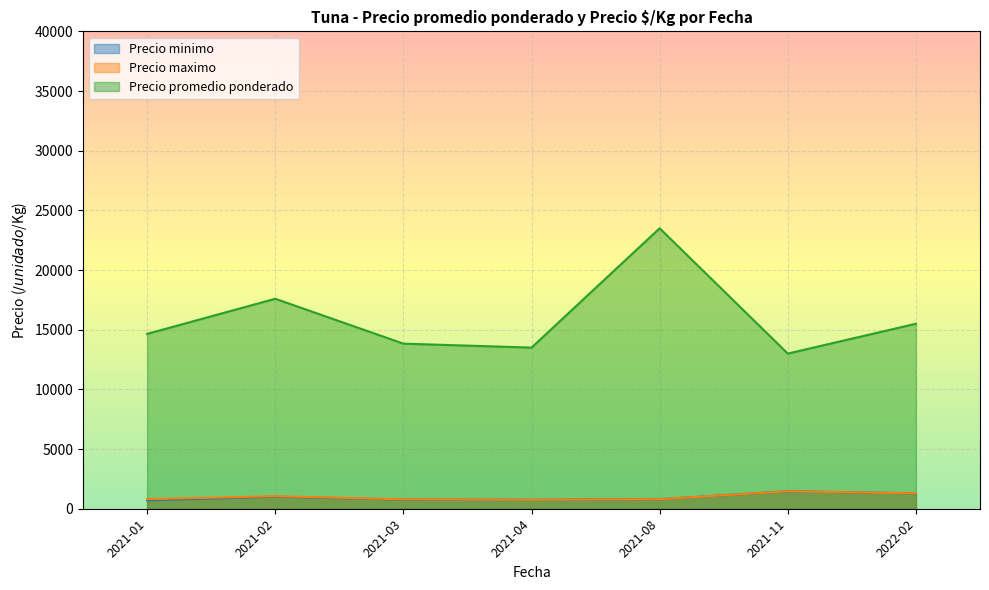

What is the greatest value displayed?

23500.0